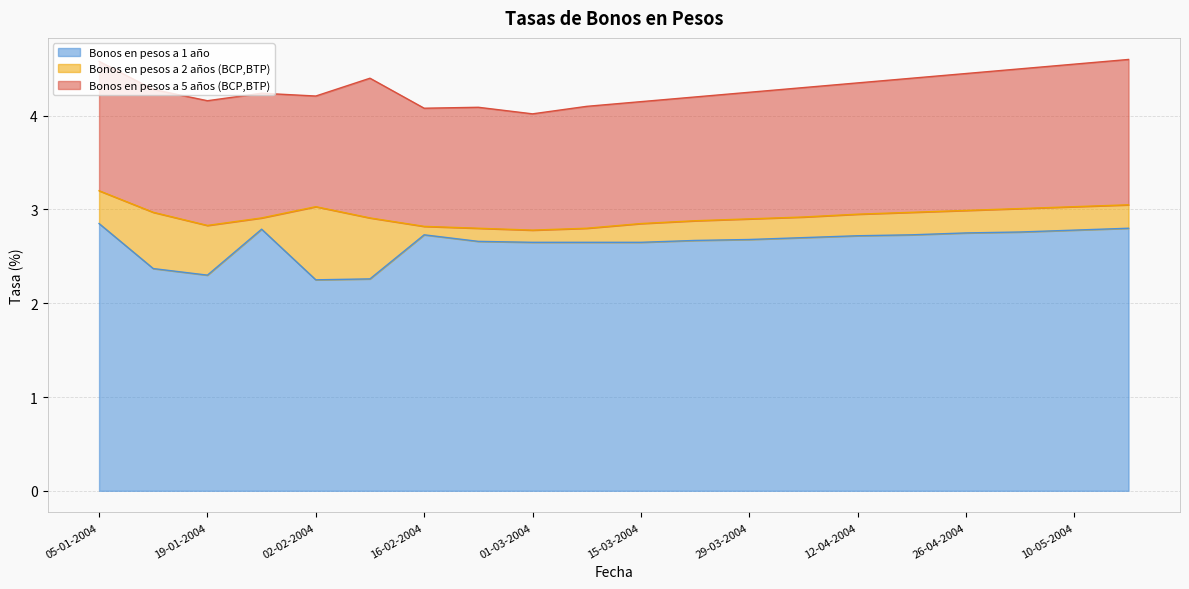

What is the total value across all series at 26-01-2004?

9.9